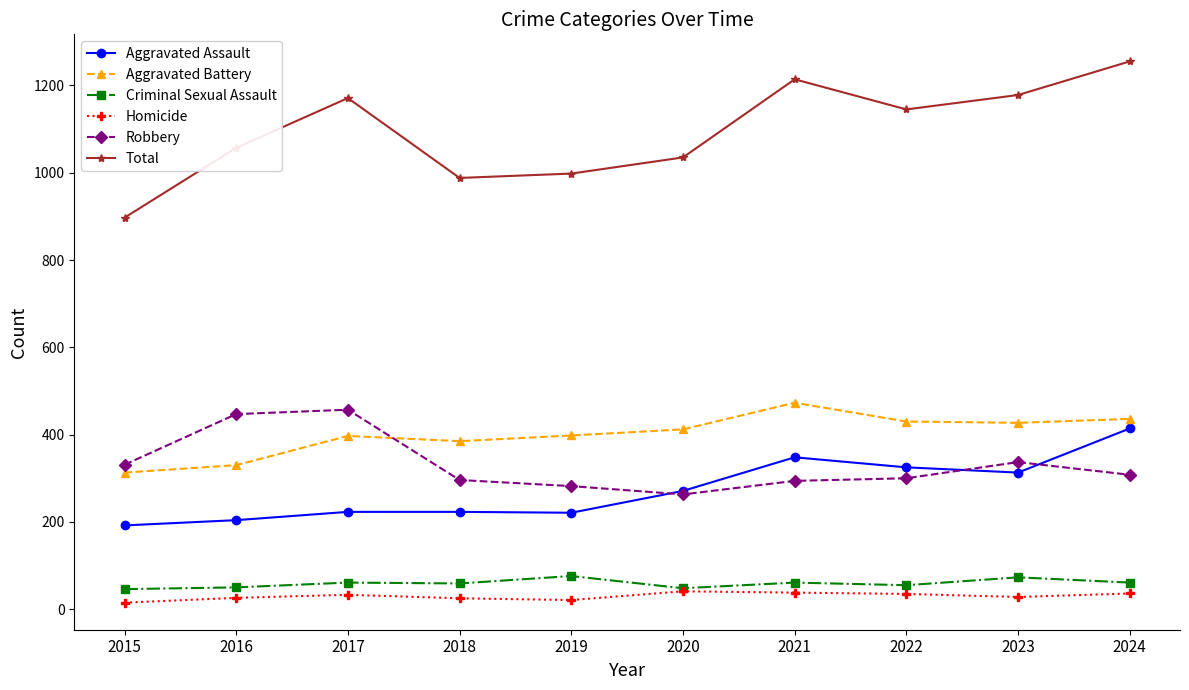

At which category is the sum across all series the highest?

2024